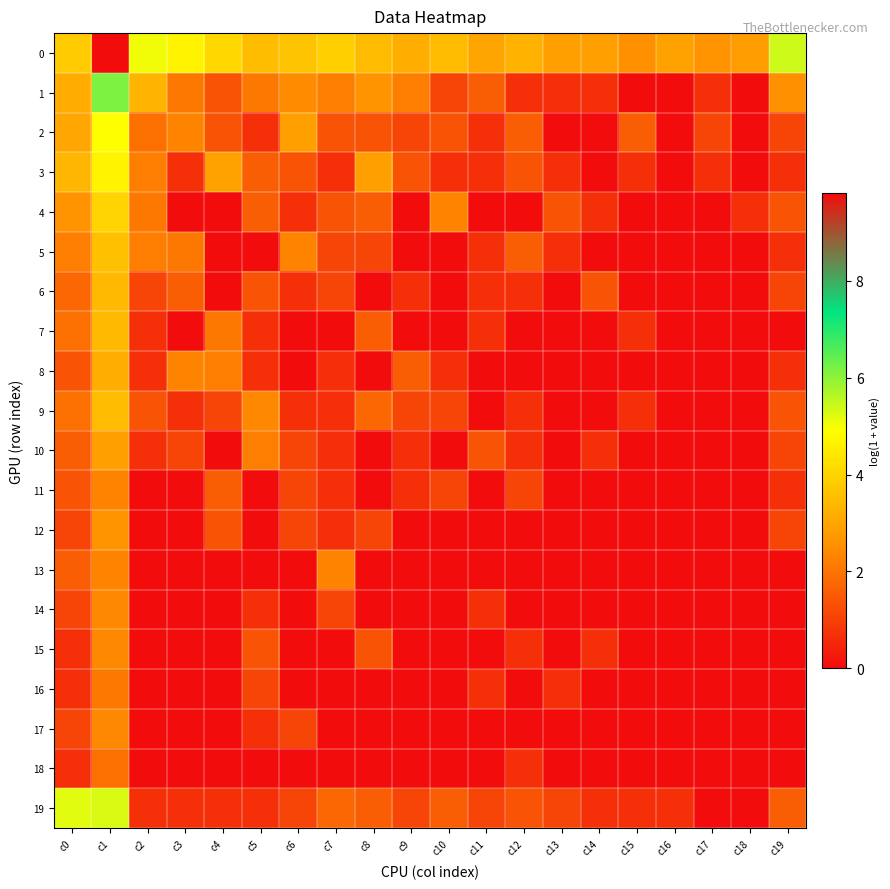

Rank the series at c5 from lowest to highest value.

5, 11, 12, 13, 18, 2, 7, 8, 14, 17, 19, 16, 6, 15, 3, 4, 1, 10, 9, 0